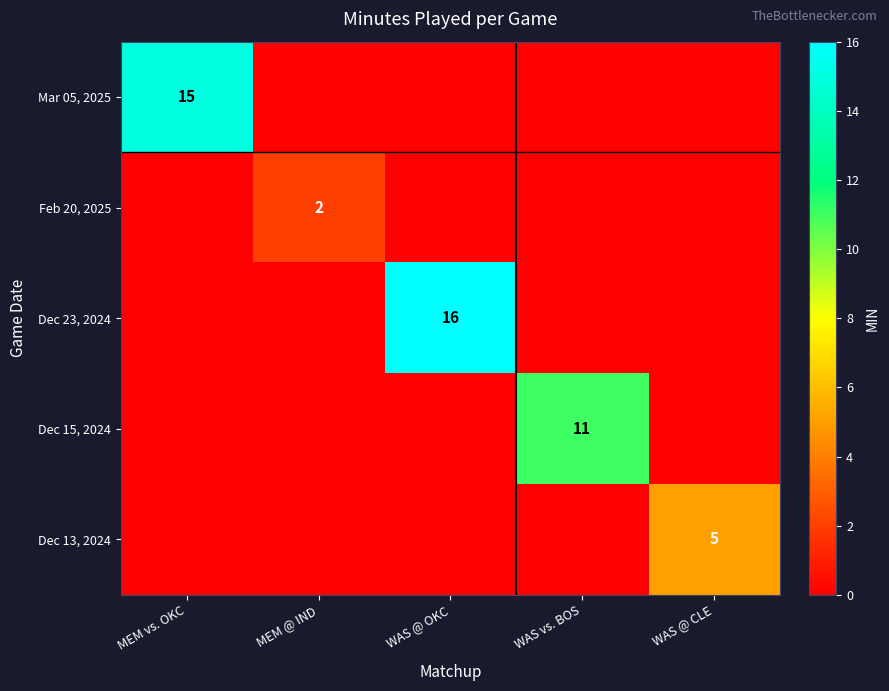

Between MEM vs. OKC and MEM @ IND, which is larger?

MEM vs. OKC